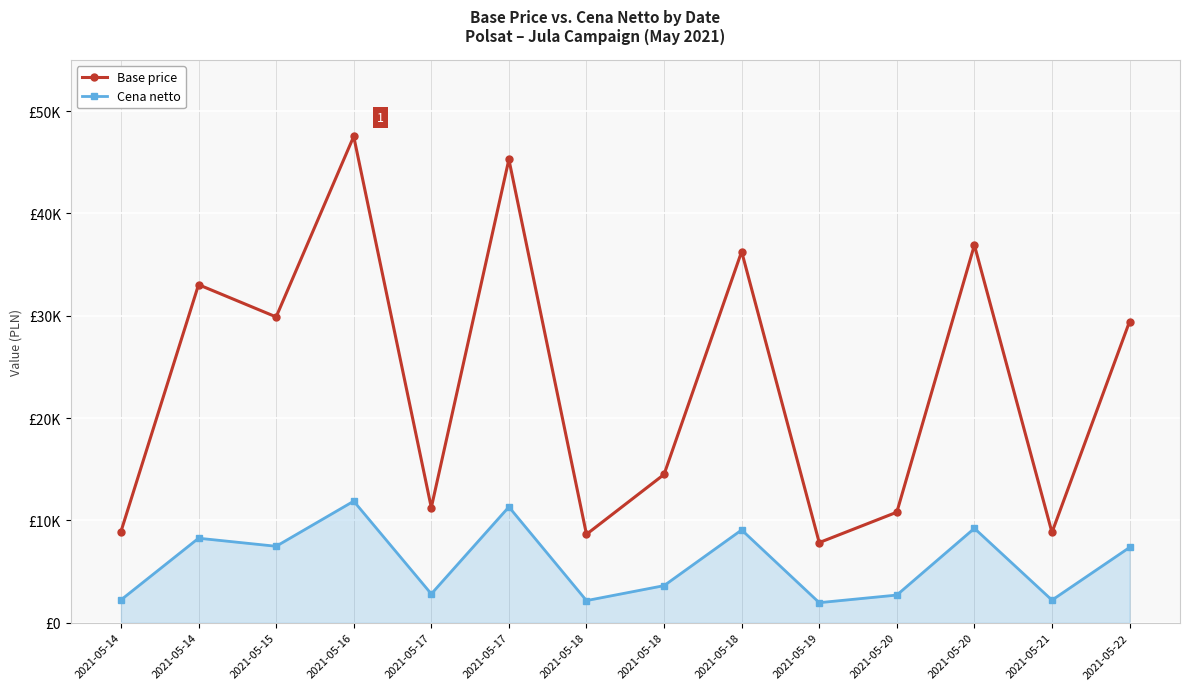

Reading left to right, what are all the values shown in this chart?

Base price: 2021-05-14=8910.0	2021-05-14=33030.0	2021-05-15=29880.0	2021-05-16=47520.0	2021-05-17=11250.0	2021-05-17=45270.0	2021-05-18=8640.0	2021-05-18=14490.0	2021-05-18=36270.0	2021-05-19=7830.0	2021-05-20=10800.0	2021-05-20=36900.0	2021-05-21=8820.0	2021-05-22=29430.0
Cena netto: 2021-05-14=2230.1	2021-05-14=8257.7	2021-05-15=7470.5	2021-05-16=11878.8	2021-05-17=2814.9	2021-05-17=11316.5	2021-05-18=2162.6	2021-05-18=3624.6	2021-05-18=9067.4	2021-05-19=1960.2	2021-05-20=2702.4	2021-05-20=9224.8	2021-05-21=2207.6	2021-05-22=7358.1